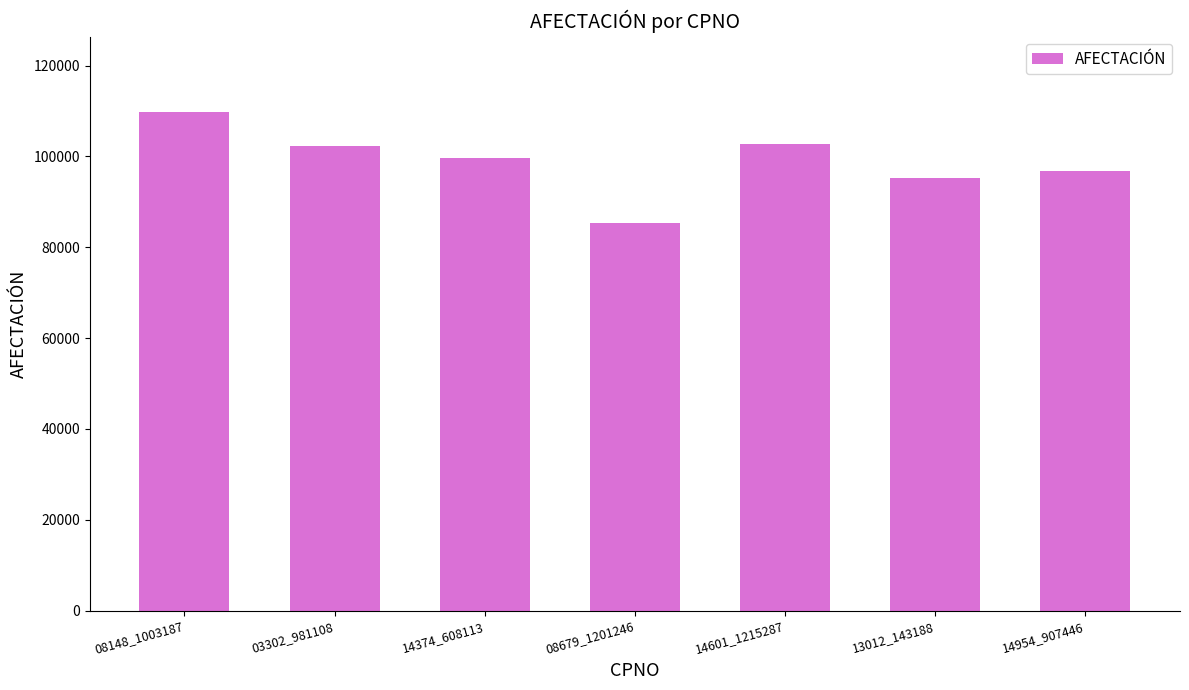

The value at 14601_1215287 is 24955. True or false?

False